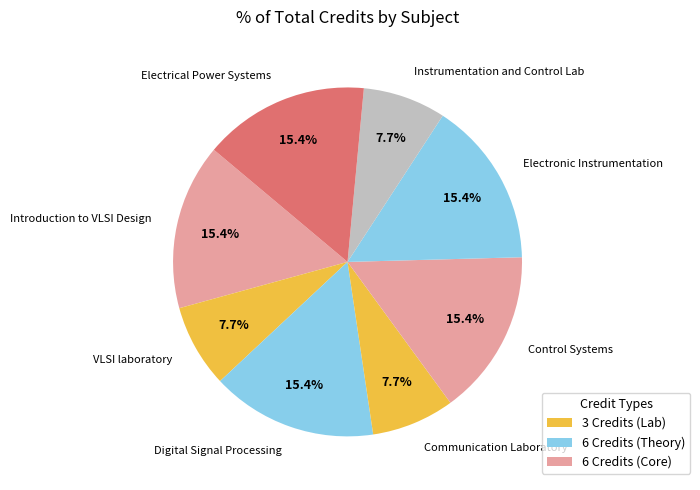

How many segments does this pie chart have?

8